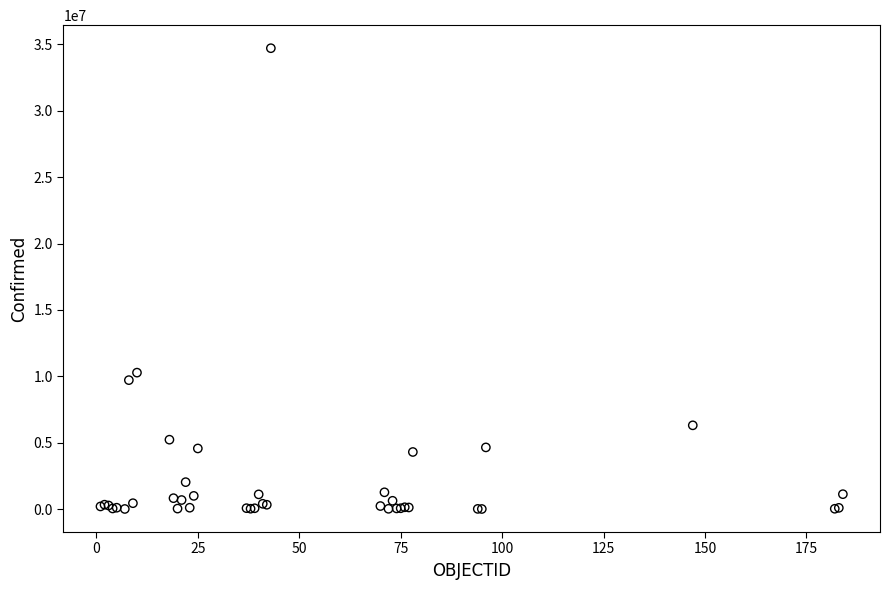

What Y value in the scatter plot is closest to 17357411?

10275681